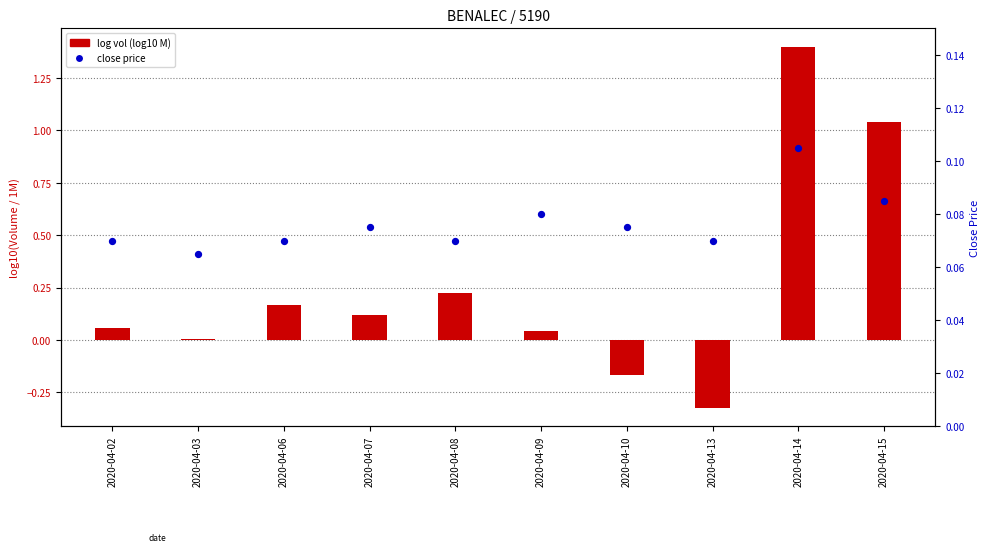

Which series has the largest total across all categories?

log vol (log10 M)